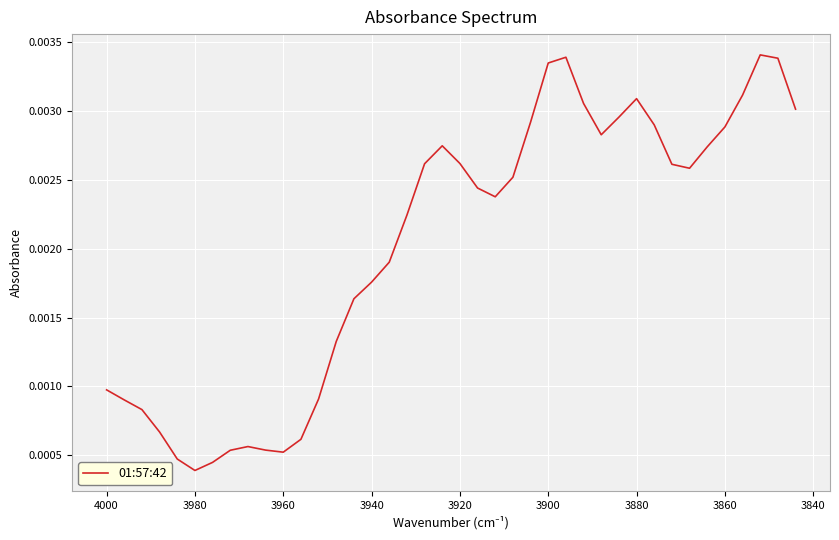

How many distinct data groups are displayed?

1